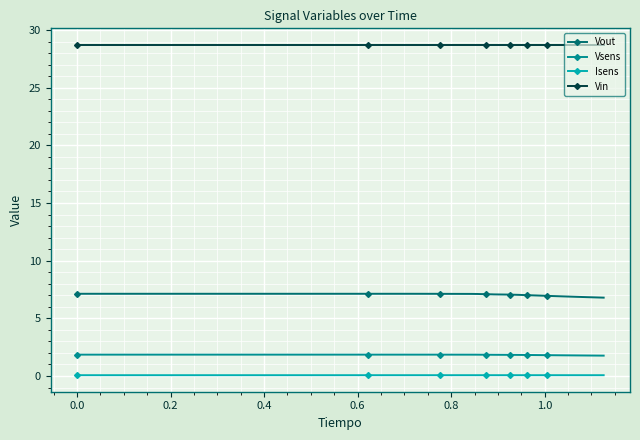

At how many categories does at least one series exceed 8?

35